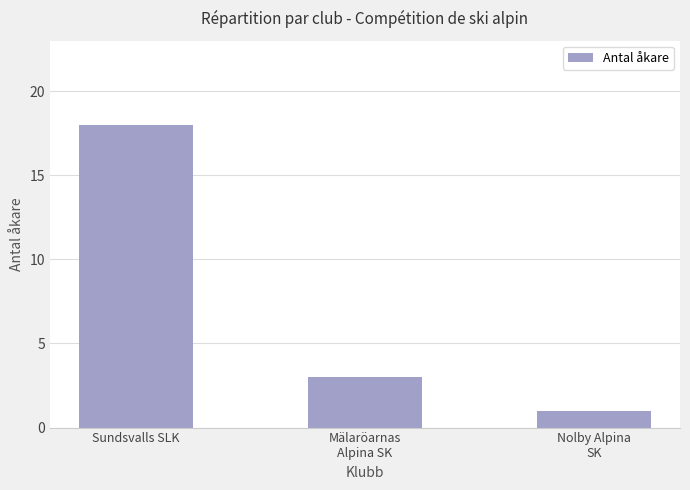

Where does the data first go above 3?

Sundsvalls SLK